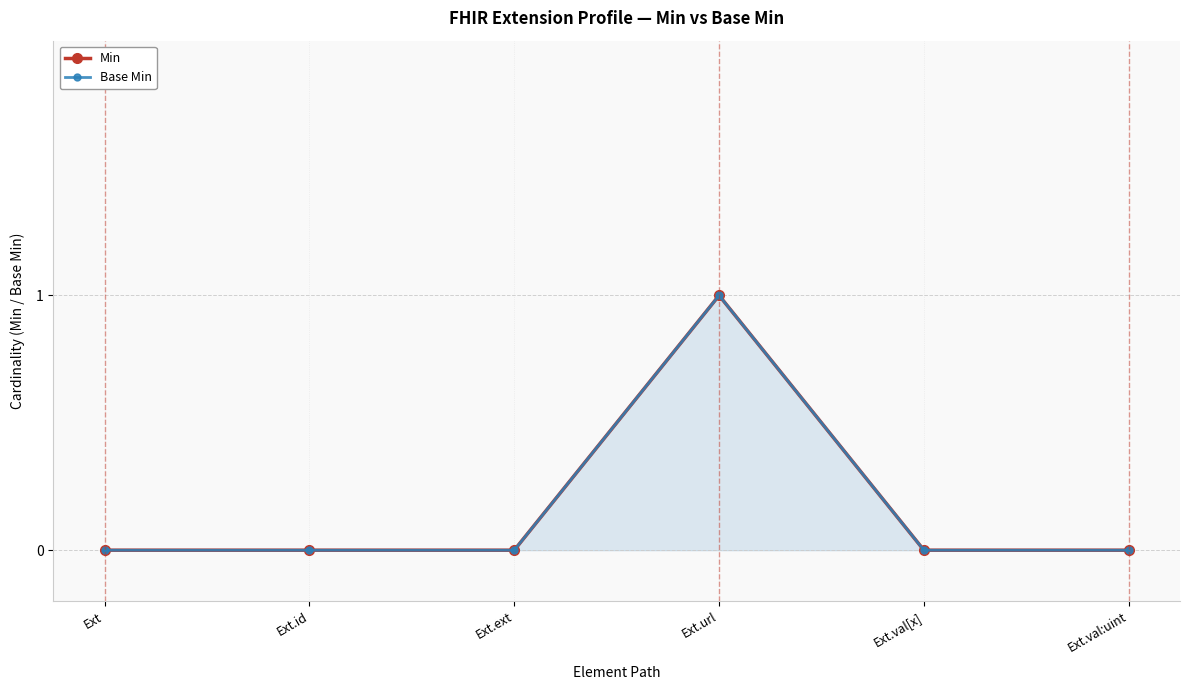

True or false: Min and Base Min intersect in this chart.

False